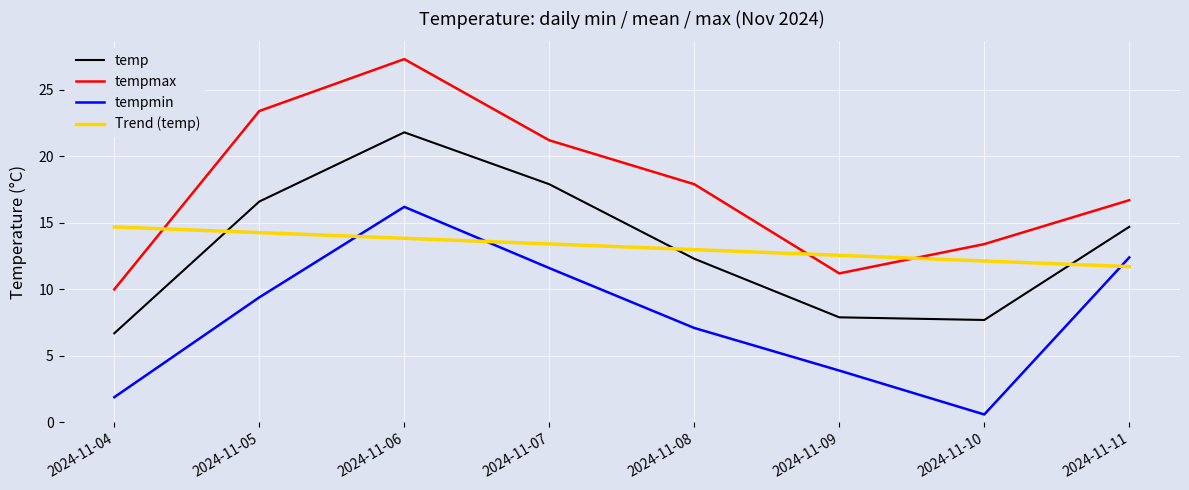

At which category is the sum across all series the highest?

2024-11-06